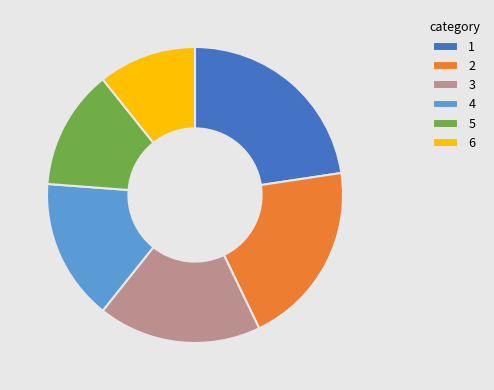

Is the sum of 4 and 6 greater than half?

No